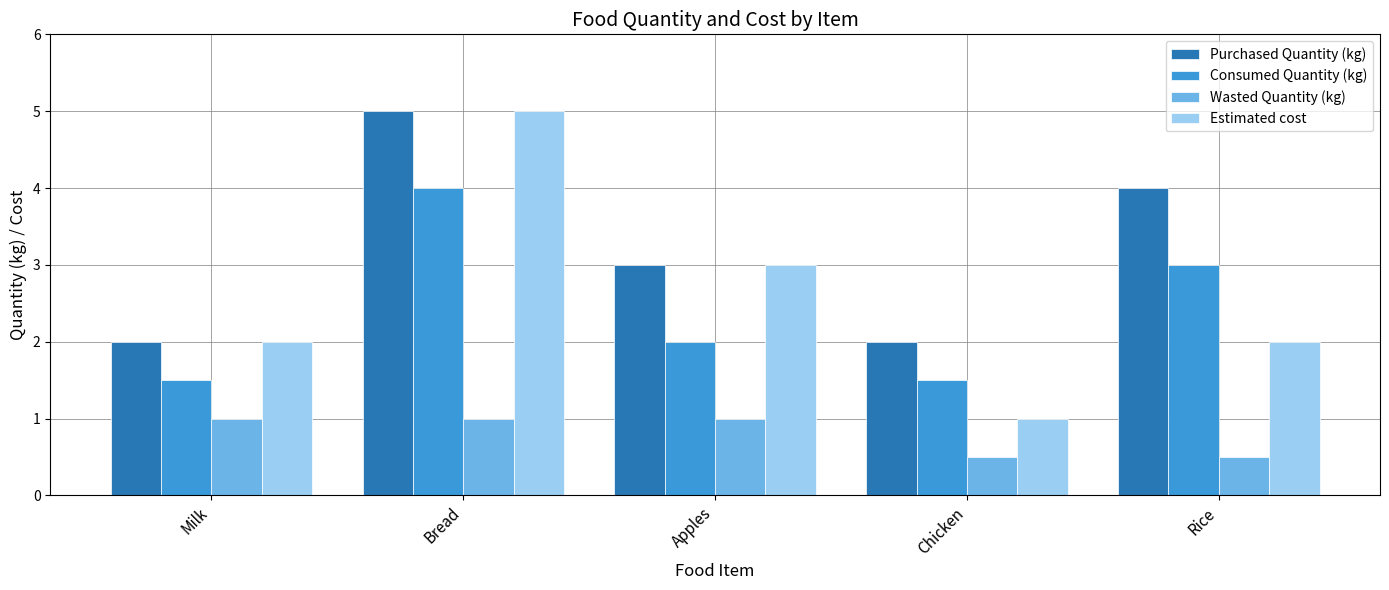

At Rice, list the series in order from smallest to largest.

Wasted Quantity (kg), Estimated cost, Consumed Quantity (kg), Purchased Quantity (kg)